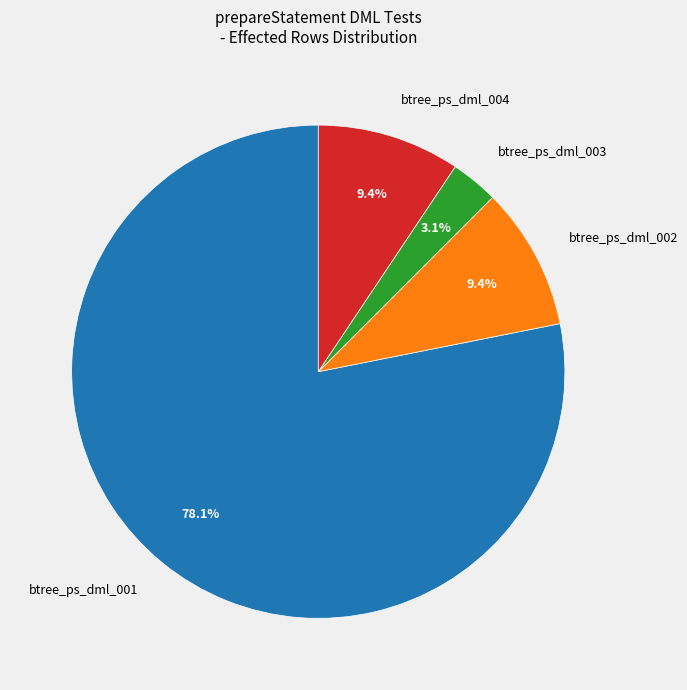

Combined, what portion of the pie is btree_ps_dml_002 and btree_ps_dml_001?

87.5%